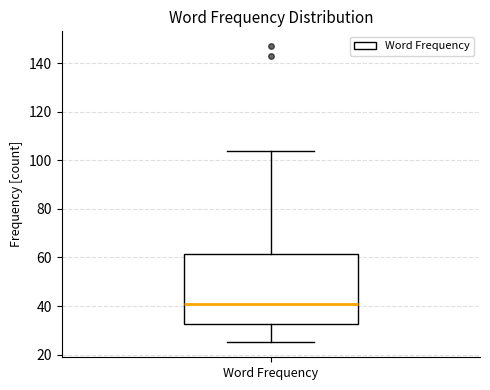

Transcribe this box plot: give where the median line is, the range the box spans, and where the two whiskers end, as read against the y-axis. The values are not printed on the chart, so give them approximately, as read against the axis.

median 42, box 32 to 62, whiskers 26 to 104